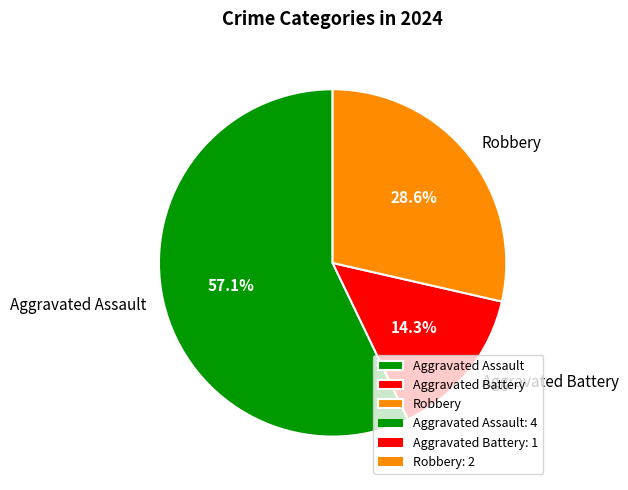

How much of the chart is everything except Robbery?

71.4%